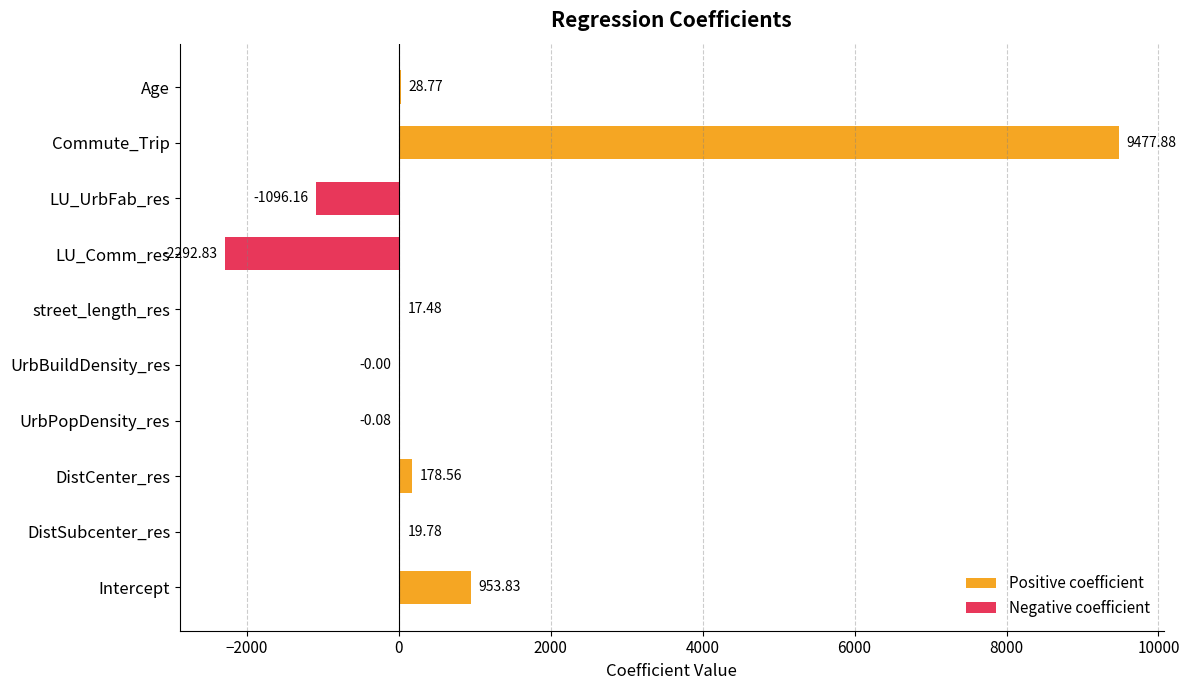

Reading right to left, list all the values displayed in this chart.

28.8	9477.9	-1096.2	-2292.8	17.5	-0.0	-0.1	178.6	19.8	953.8